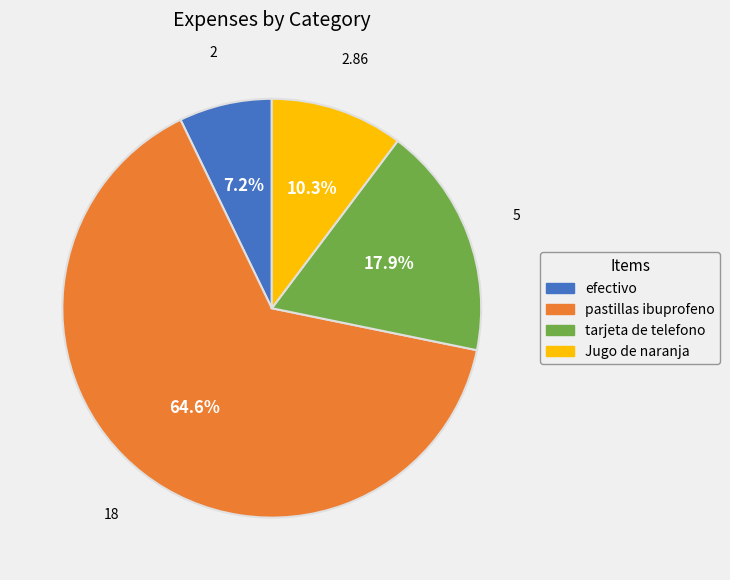

To the nearest percent, what portion does pastillas ibuprofeno represent?

65%